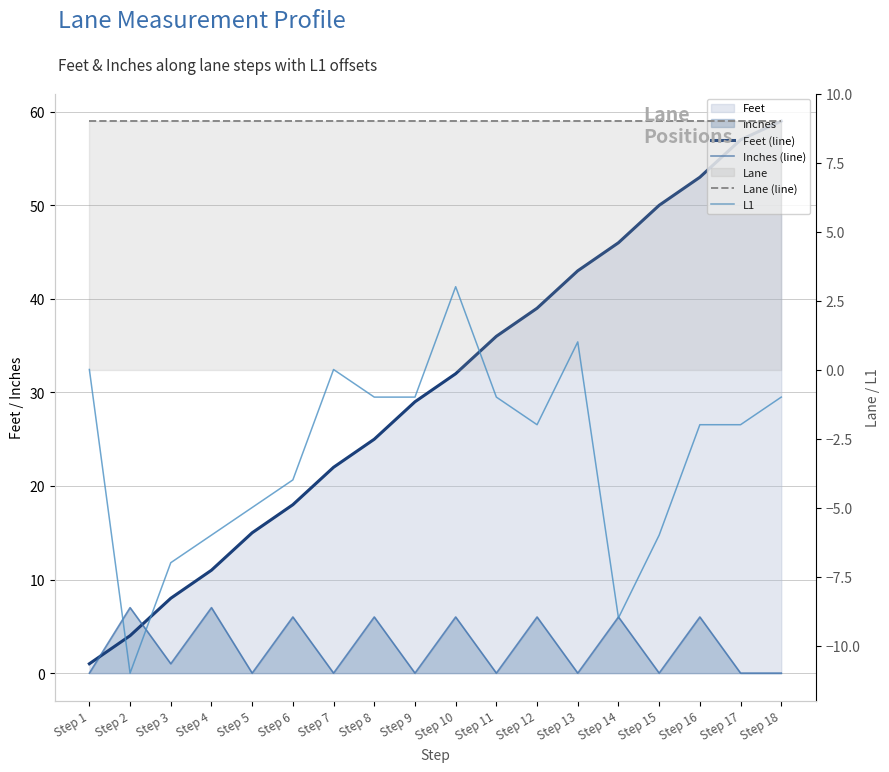

Between Step 2 and Step 3, which series saw the biggest shift?

Inches (line)